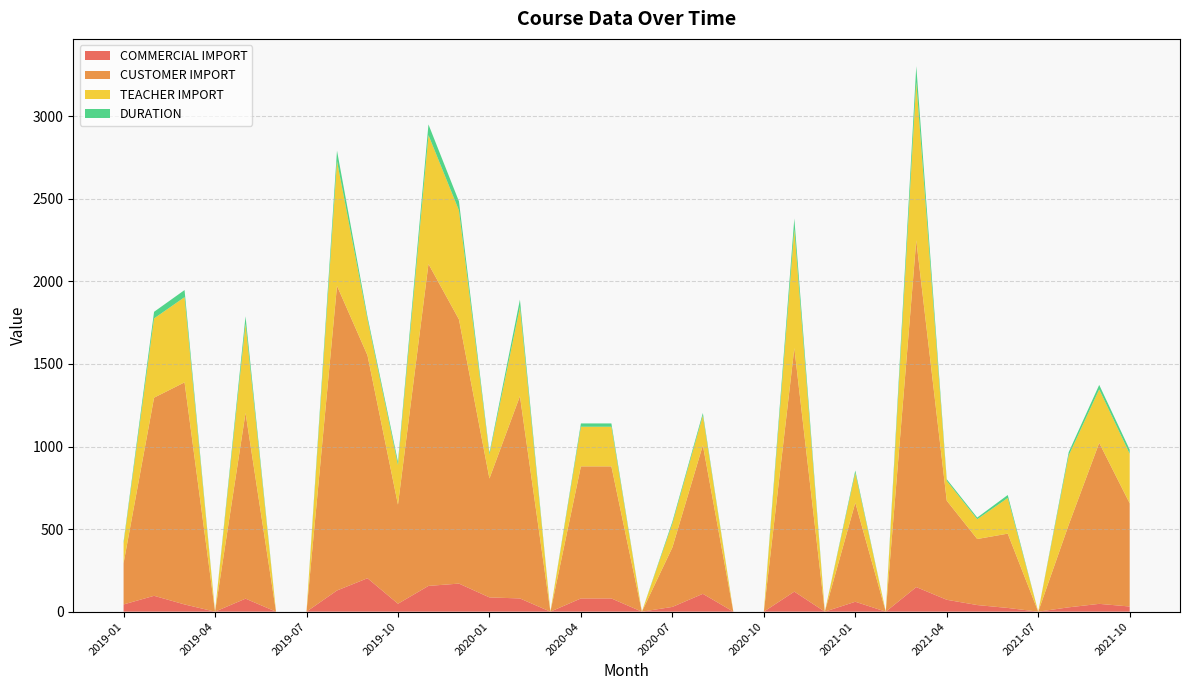

Reading left to right, list all the values displayed in this chart.

COMMERCIAL IMPORT: 2019-01=43.8	2019-02=96.0	2019-03=43.8	2019-04=0.0	2019-05=78.8	2019-06=0.0	2019-07=0.0	2019-08=128.2	2019-09=202.5	2019-10=48.0	2019-11=156.0	2019-12=170.0	2020-01=86.4	2020-02=80.0	2020-03=0.0	2020-04=80.0	2020-05=80.0	2020-06=0.0	2020-07=28.8	2020-08=108.0	2020-09=0.0	2020-10=0.0	2020-11=121.2	2020-12=0.0	2021-01=60.0	2021-02=0.0	2021-03=148.8	2021-04=72.0	2021-05=40.0	2021-06=22.5	2021-07=0.0	2021-08=26.2	2021-09=47.2	2021-10=31.2
CUSTOMER IMPORT: 2019-01=250.0	2019-02=1200.0	2019-03=1345.0	2019-04=0.0	2019-05=1125.0	2019-06=0.0	2019-07=0.0	2019-08=1845.0	2019-09=1350.0	2019-10=600.0	2019-11=1950.0	2019-12=1600.0	2020-01=720.0	2020-02=1225.0	2020-03=0.0	2020-04=800.0	2020-05=800.0	2020-06=0.0	2020-07=360.0	2020-08=900.0	2020-09=0.0	2020-10=0.0	2020-11=1475.0	2020-12=0.0	2021-01=600.0	2021-02=0.0	2021-03=2100.0	2021-04=600.0	2021-05=400.0	2021-06=450.0	2021-07=0.0	2021-08=500.0	2021-09=975.0	2021-10=625.0
TEACHER IMPORT: 2019-01=120.0	2019-02=480.0	2019-03=516.0	2019-04=0.0	2019-05=540.0	2019-06=0.0	2019-07=0.0	2019-08=756.0	2019-09=216.0	2019-10=240.0	2019-11=780.0	2019-12=660.0	2020-01=144.0	2020-02=540.0	2020-03=0.0	2020-04=240.0	2020-05=240.0	2020-06=0.0	2020-07=144.0	2020-08=180.0	2020-09=0.0	2020-10=0.0	2020-11=720.0	2020-12=0.0	2021-01=180.0	2021-02=0.0	2021-03=960.0	2021-04=120.0	2021-05=120.0	2021-06=216.0	2021-07=0.0	2021-08=420.0	2021-09=324.0	2021-10=300.0
DURATION: 2019-01=10.0	2019-02=40.0	2019-03=43.0	2019-04=0.0	2019-05=45.0	2019-06=0.0	2019-07=0.0	2019-08=63.0	2019-09=18.0	2019-10=20.0	2019-11=65.0	2019-12=55.0	2020-01=12.0	2020-02=45.0	2020-03=0.0	2020-04=20.0	2020-05=20.0	2020-06=0.0	2020-07=12.0	2020-08=15.0	2020-09=0.0	2020-10=0.0	2020-11=65.0	2020-12=0.0	2021-01=15.0	2021-02=0.0	2021-03=95.0	2021-04=10.0	2021-05=10.0	2021-06=18.0	2021-07=0.0	2021-08=20.0	2021-09=27.0	2021-10=25.0